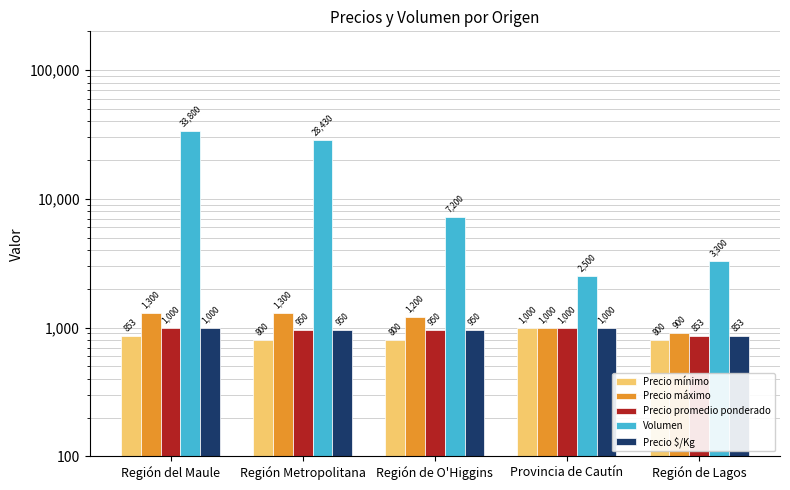

Reading left to right, list all the values displayed in this chart.

Precio mínimo: 853	800	800	1000	800
Precio máximo: 1300	1300	1200	1000	900
Precio promedio ponderado: 1000	950	950	1000	853
Volumen: 33800	28430	7200	2500	3300
Precio $/Kg: 1000	950	950	1000	853